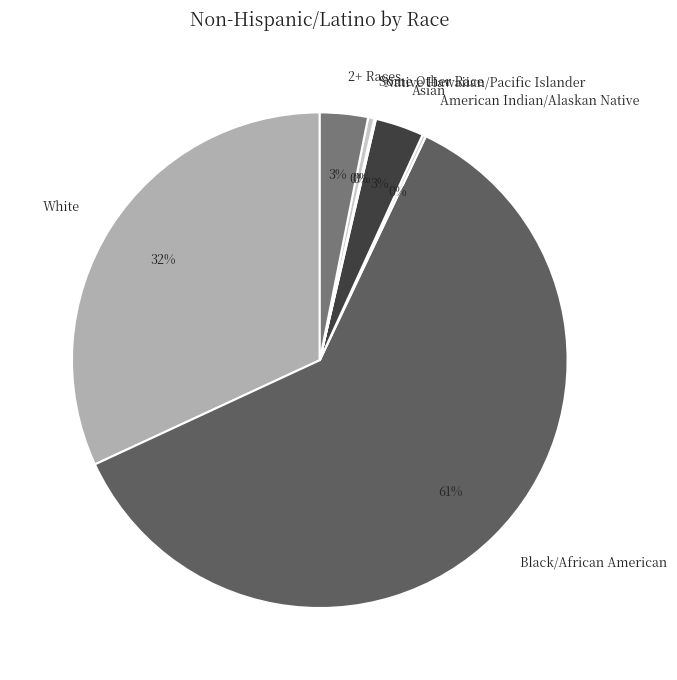

To the nearest percent, what is the average slice percentage?

14%